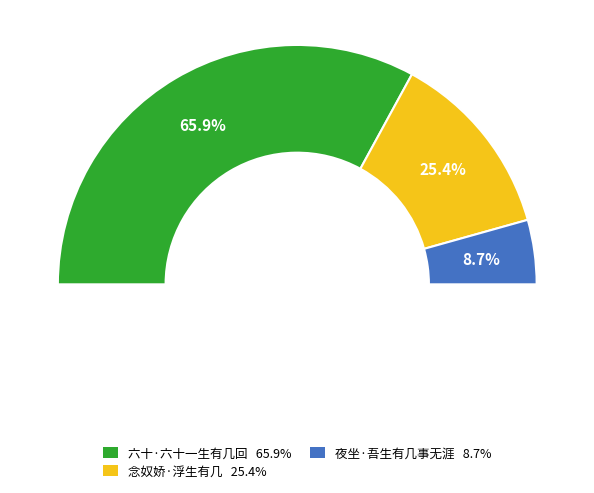

Which slice represents more than half of the pie?

六十·六十一生有几回